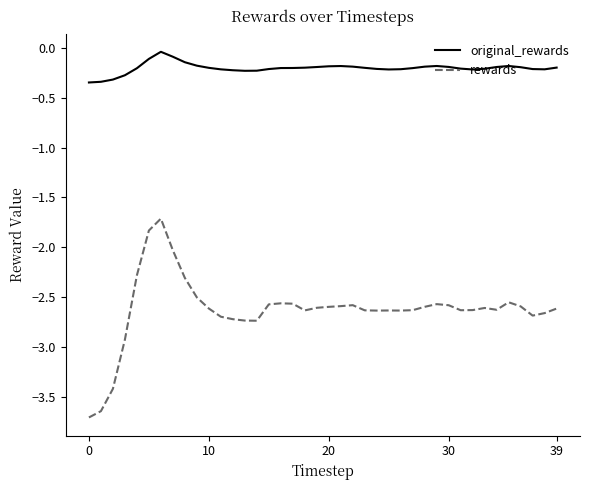

At how many categories does at least one series exceed -3?

40